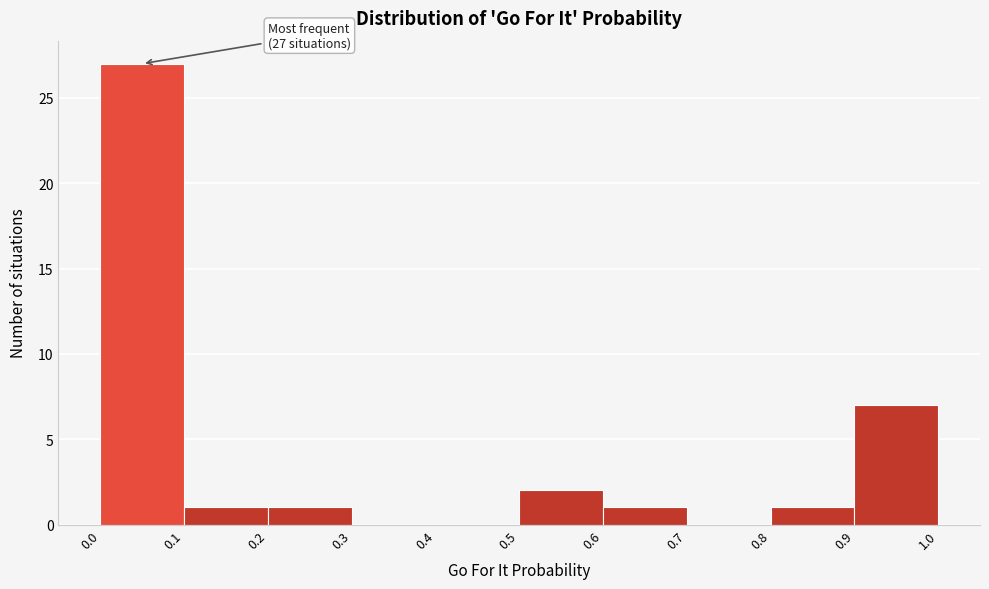

Over which range of the x-axis is the bar tallest?

0.0 to 0.1